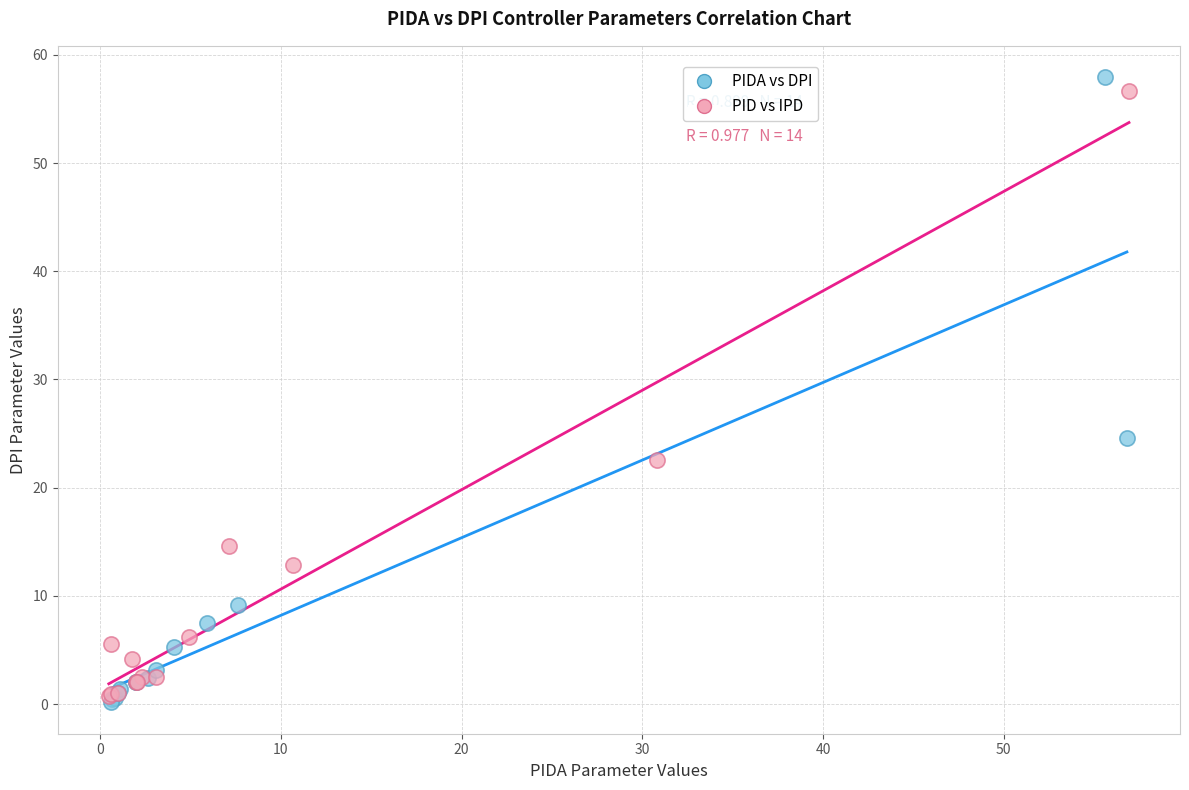

What are all the series names shown in the legend?

PIDA vs DPI, PID vs IPD